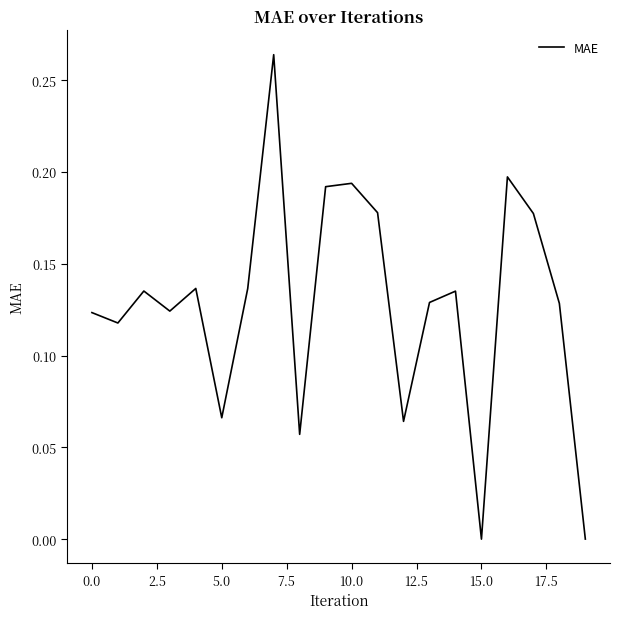

Reading left to right, list all the values displayed in this chart.

0.1	0.1	0.1	0.1	0.1	0.1	0.1	0.3	0.1	0.2	0.2	0.2	0.1	0.1	0.1	0.0	0.2	0.2	0.1	0.0